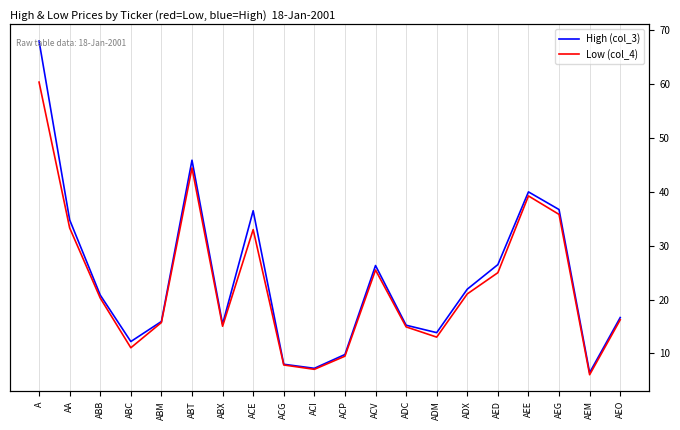

The High (col_3) series shows 31.5 at ABT. True or false?

False